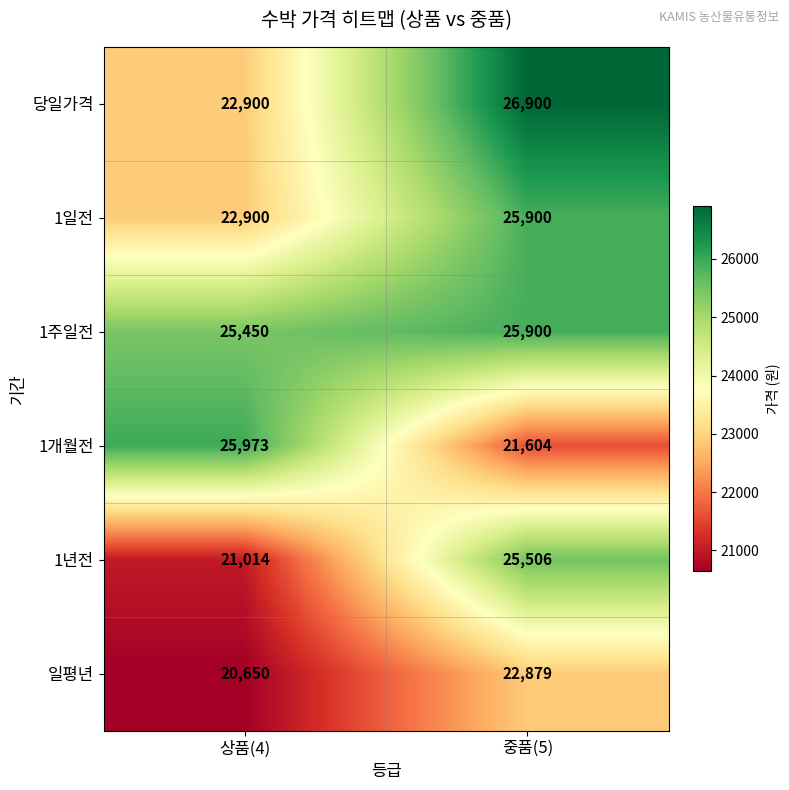

How many distinct data groups are displayed?

6